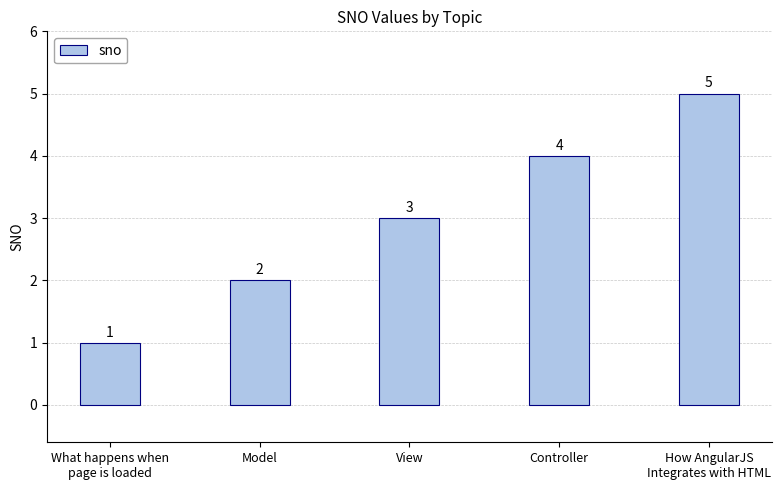

Approximately how many times larger is the value at Model compared to Controller?

0.5